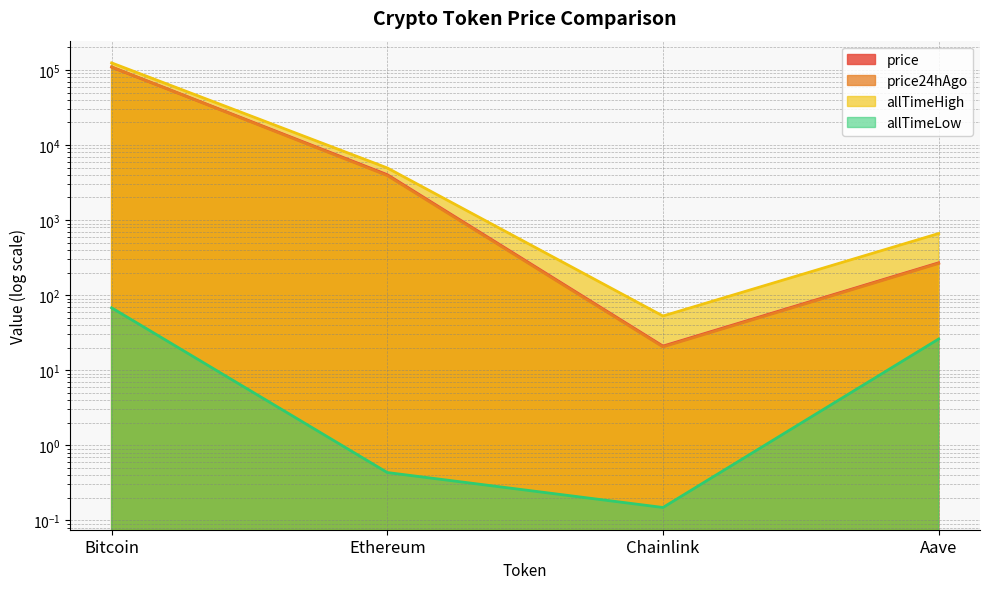

How many interior local valleys does the price series have?

1